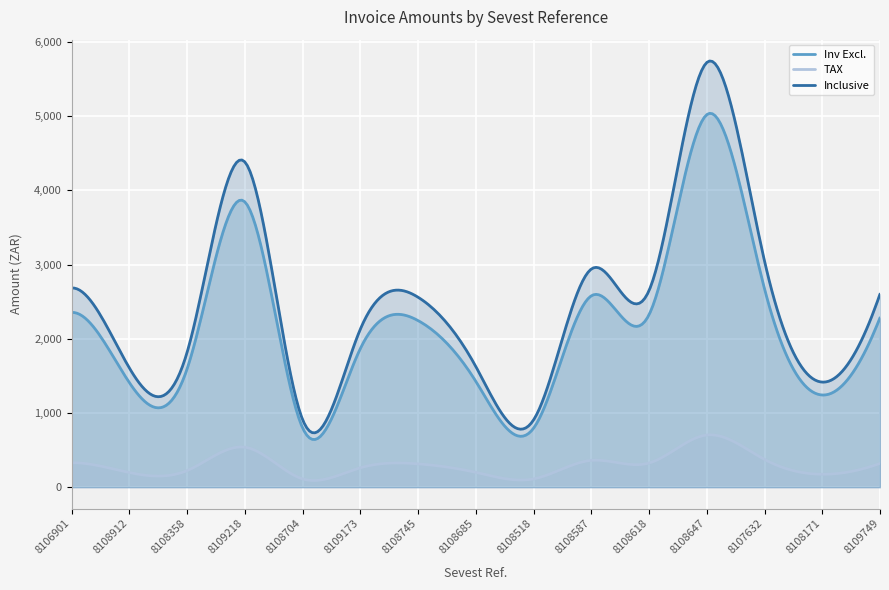

How many series are shown in this chart?

3